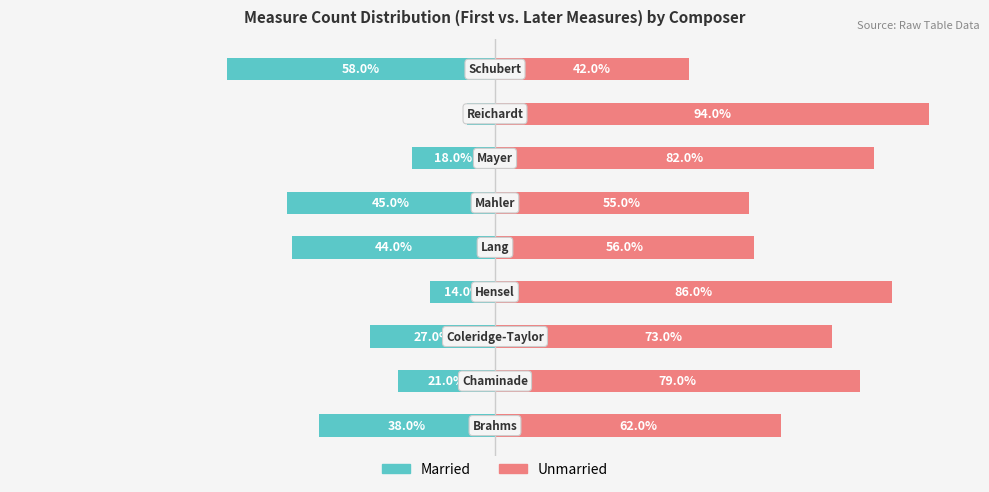

Is it true that Married equals -3.3 at 7?

False